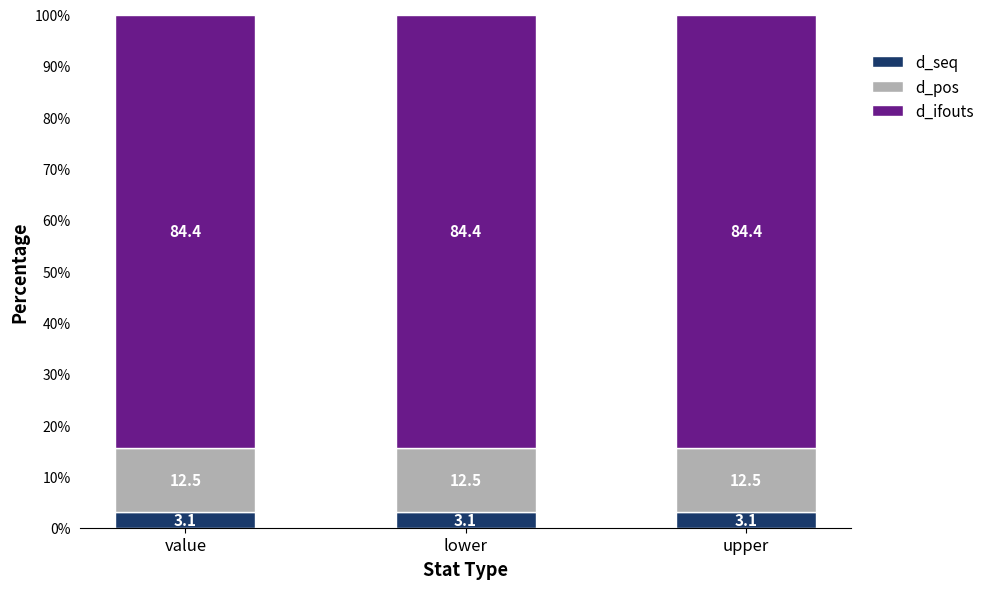

What is the approximate value of d_seq at value?

3.1